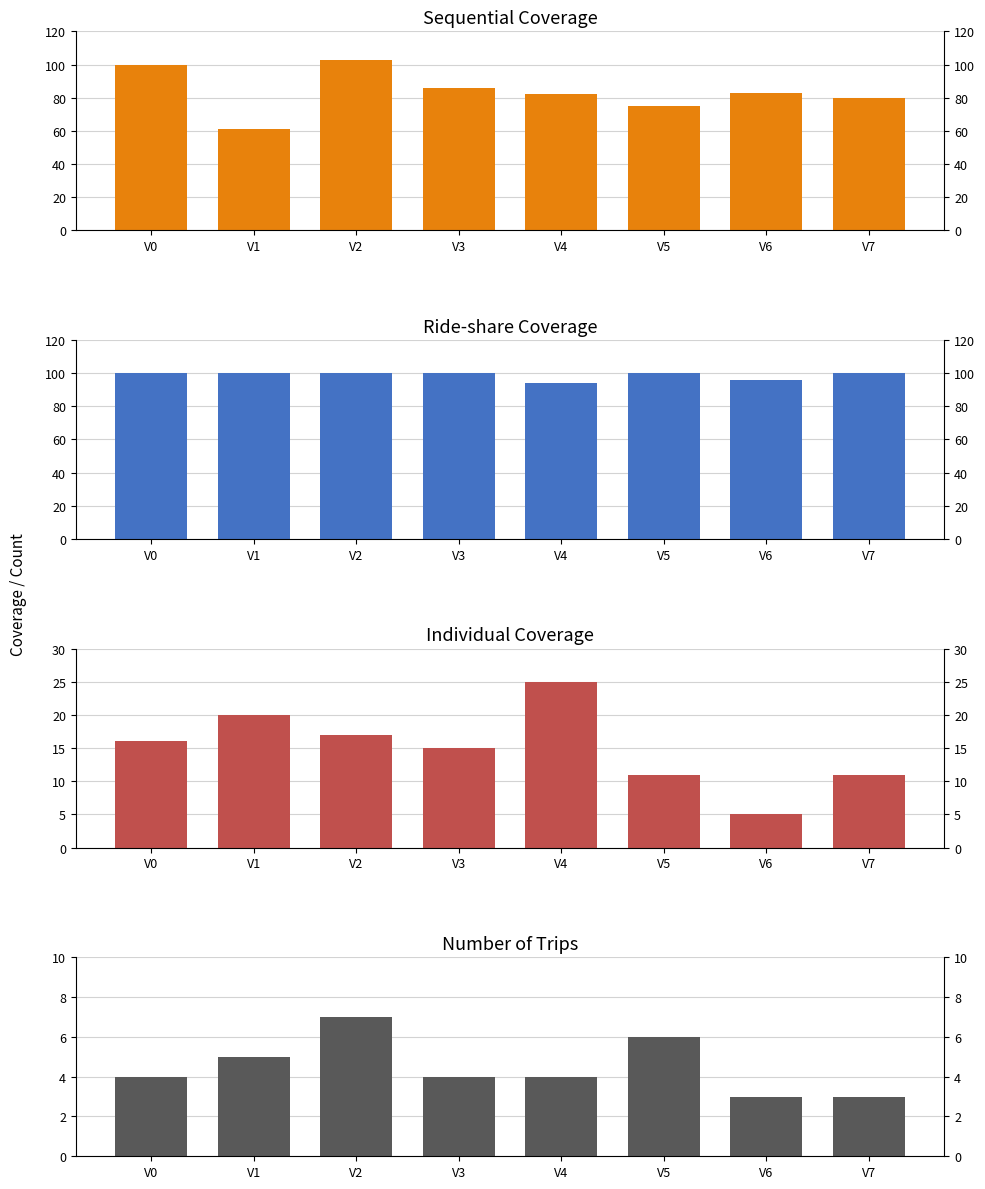

What is the average value of the Ride-share Coverage series?

99